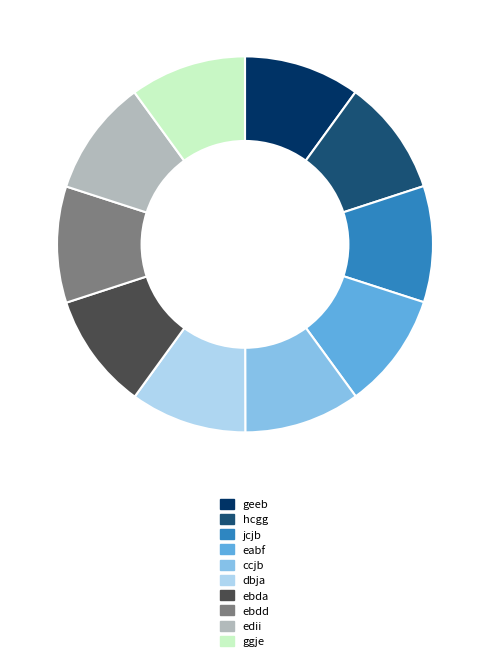

Approximately how many times larger is the value at jcjb compared to ebda?

1.0